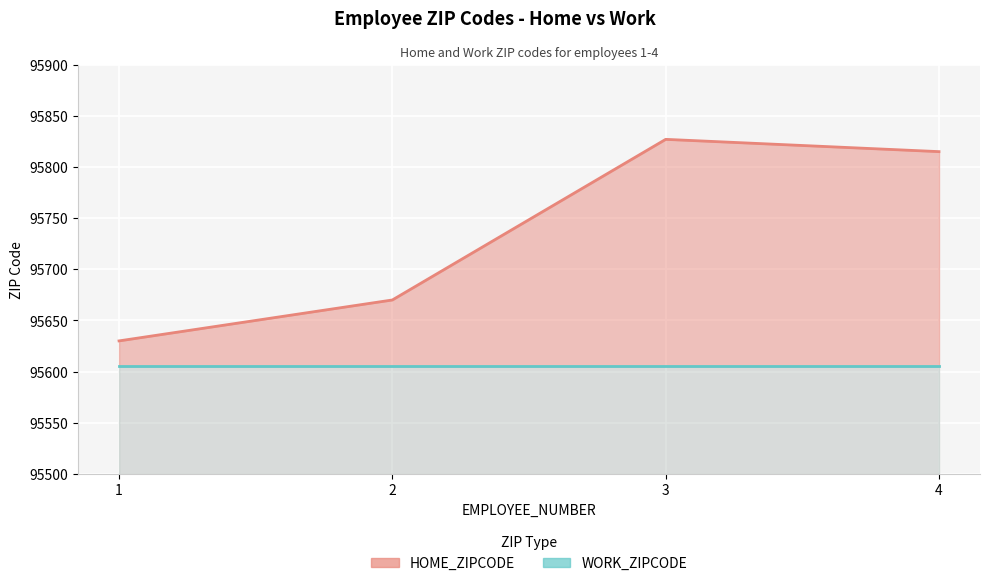

What is the sum of all HOME_ZIPCODE values?

382942